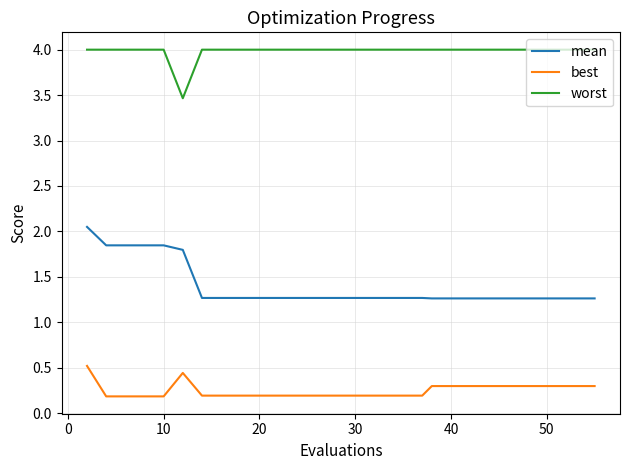

Which series has the largest total across all categories?

worst